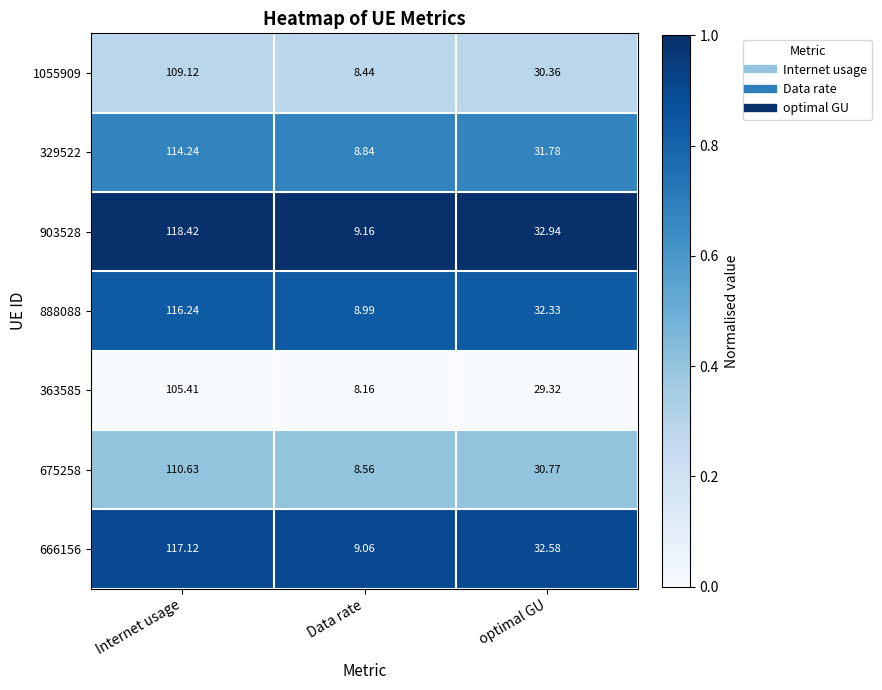

Which series changed the most between Data rate and optimal GU?

903528